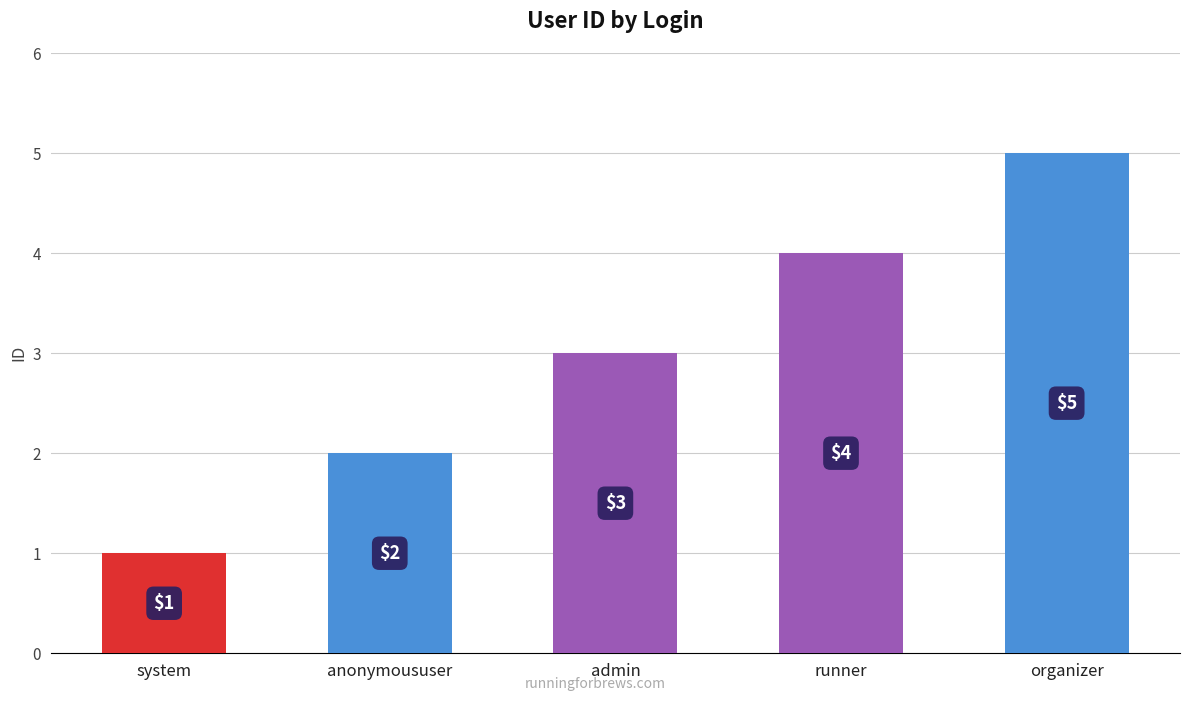

How many values are below 3?

2